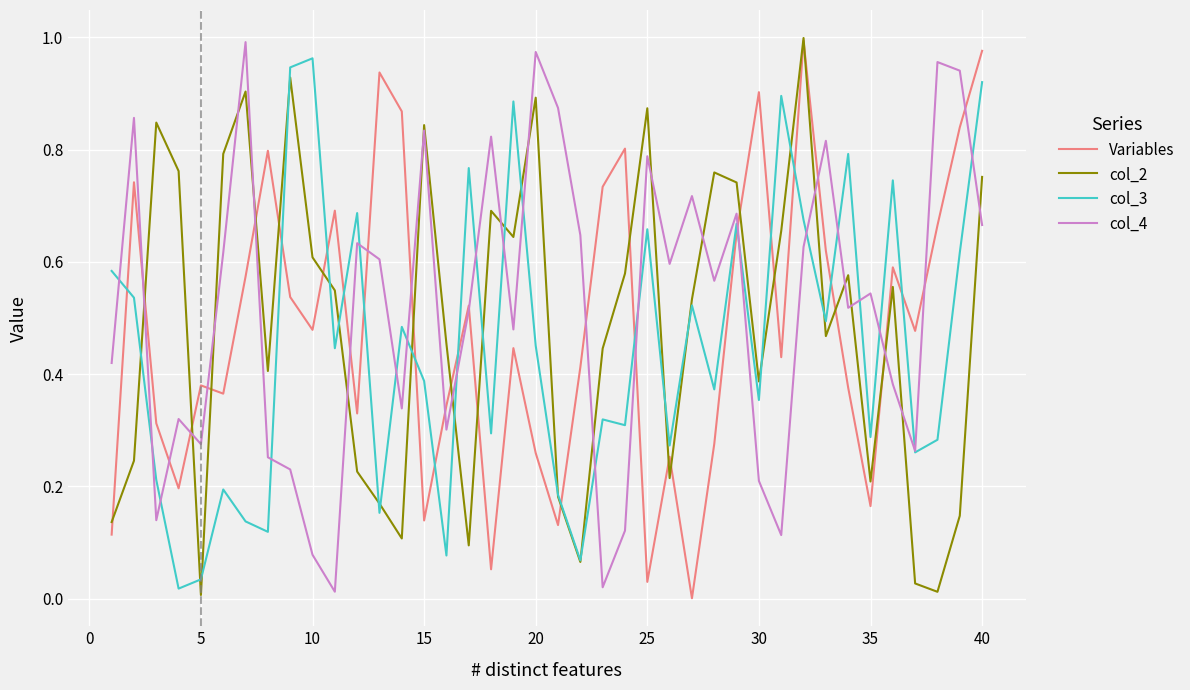

What is the value of the col_4 point at the 35th from the left?

0.5